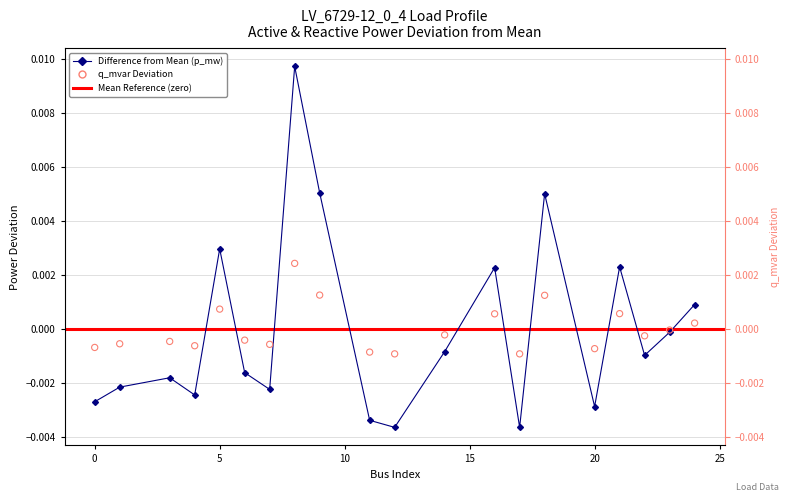

Which series has the largest total across all categories?

p_mw